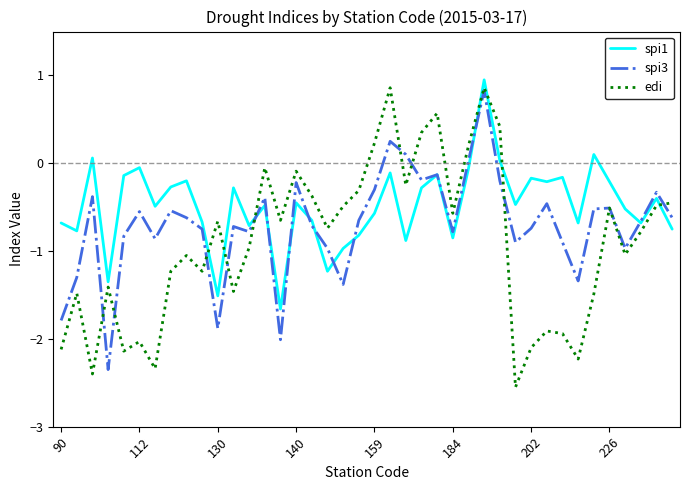

List the series in order of their overall mean, lowest first.

edi, spi3, spi1